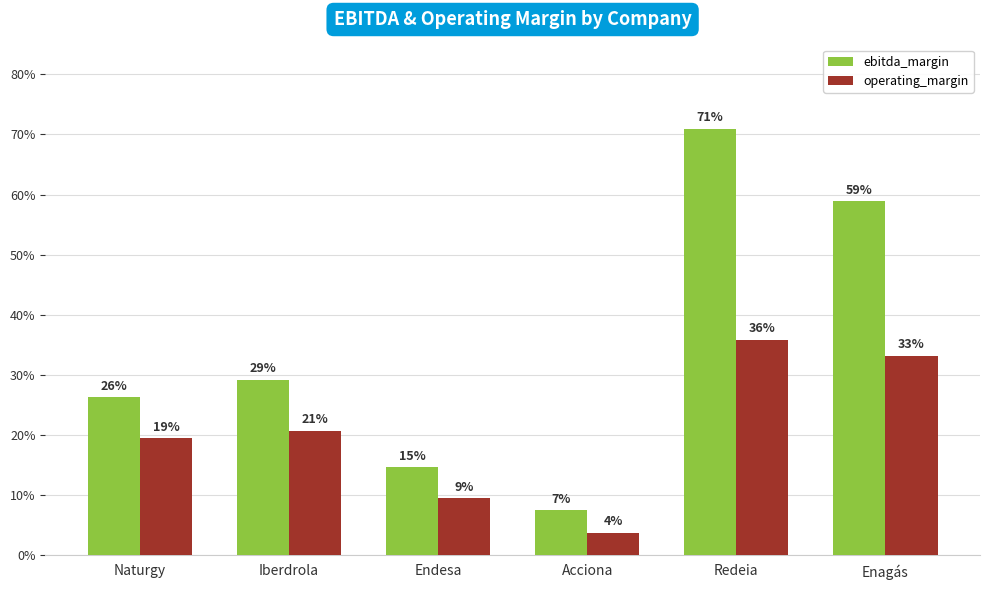

The operating_margin series shows 0.2 at Iberdrola. True or false?

True